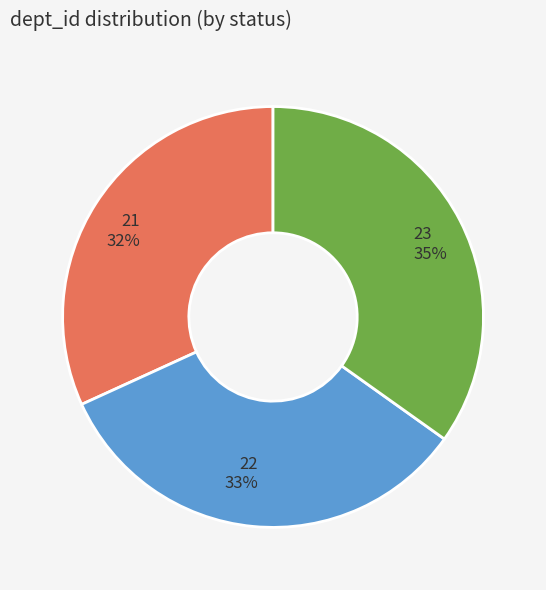

Does 23 account for over 50% of the chart?

No